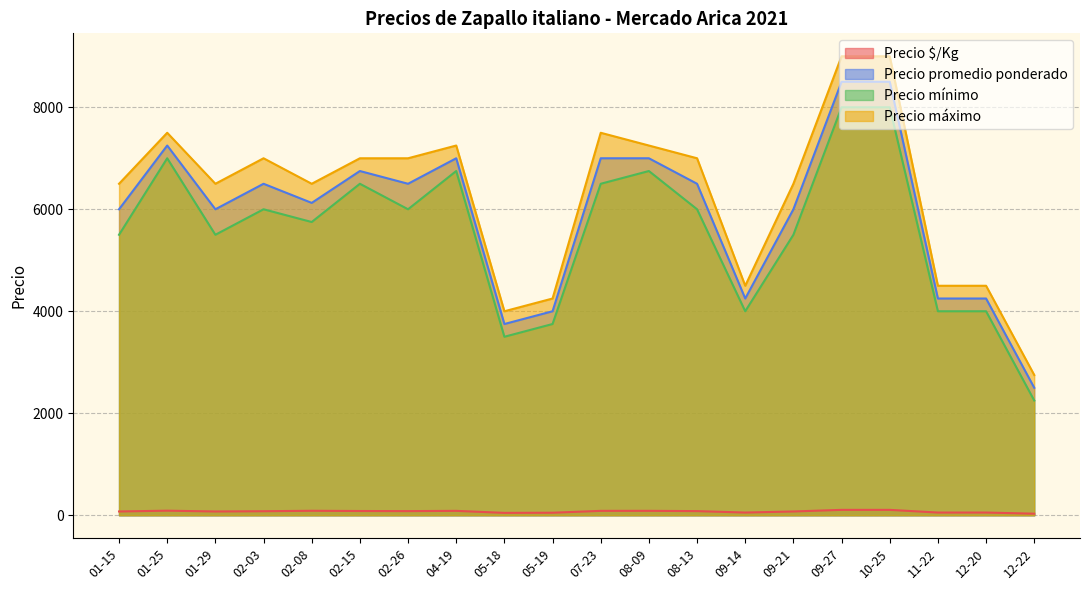

Where is the first local minimum for Precio mínimo?

01-29